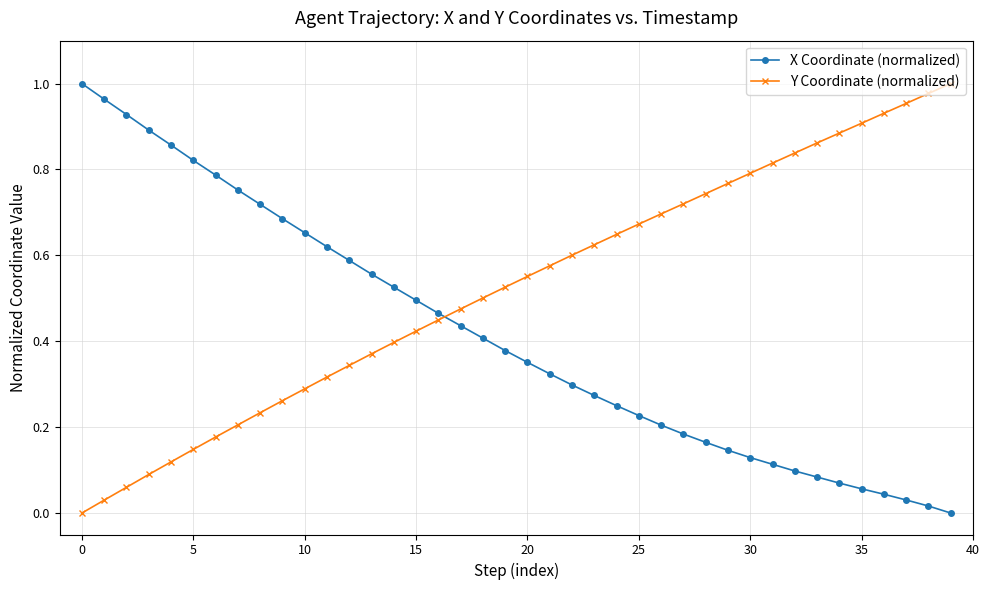

Which series has the largest total across all categories?

Y Coordinate (normalized)